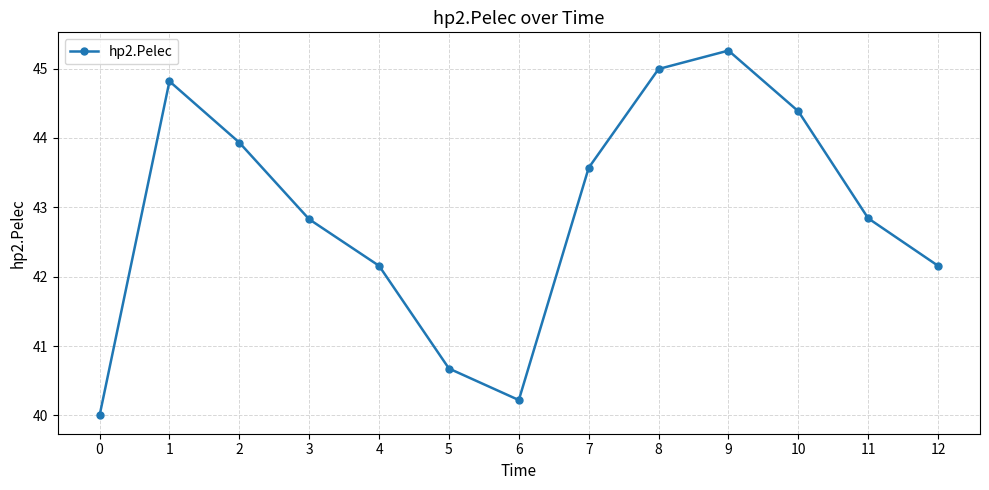

What is the difference between the maximum and minimum values?

5.3